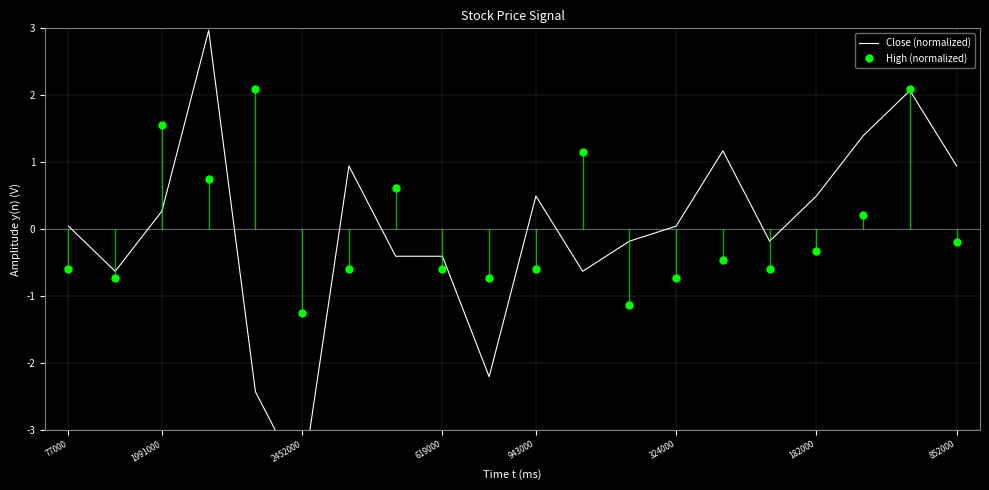

What is the minimum value for High (normalized)?

-1.3